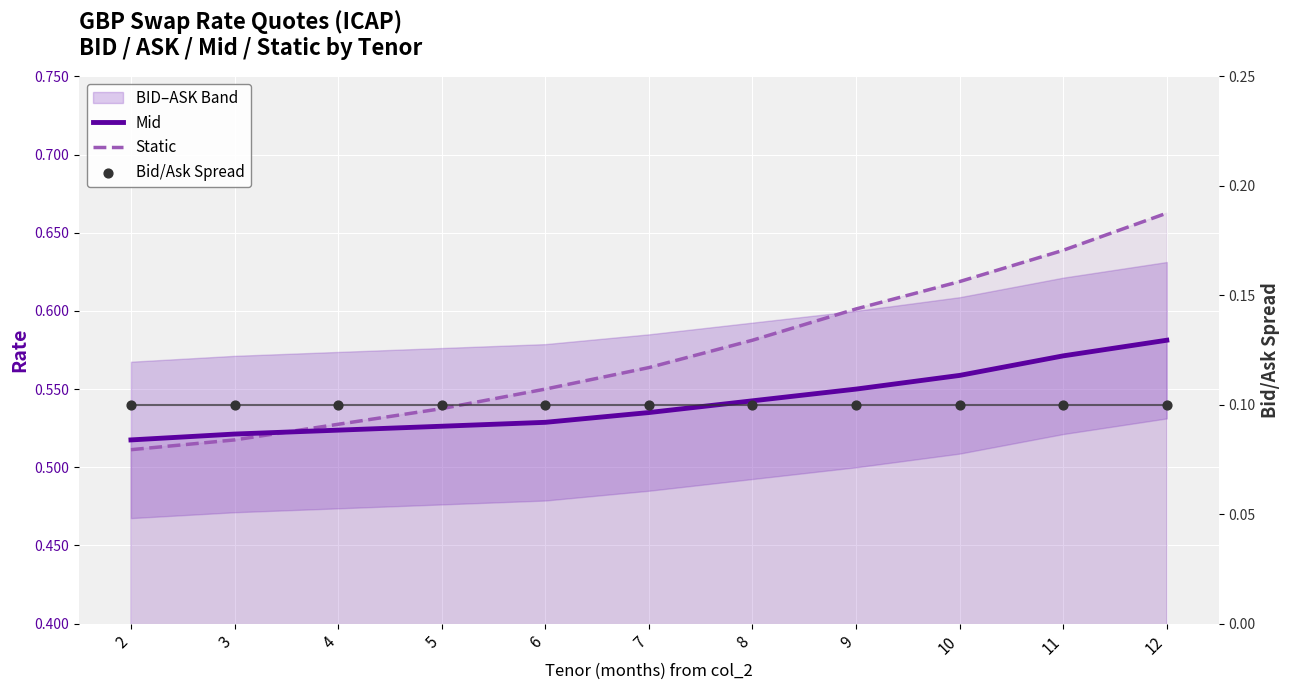

Is the value of Mid at 10 greater than the value of Bid/Ask Spread at 9?

Yes